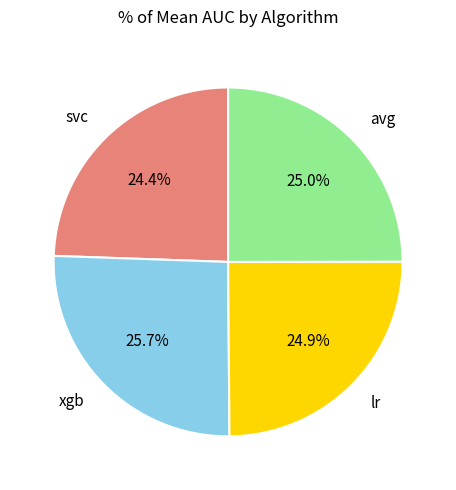

How many slices are in this pie chart?

4